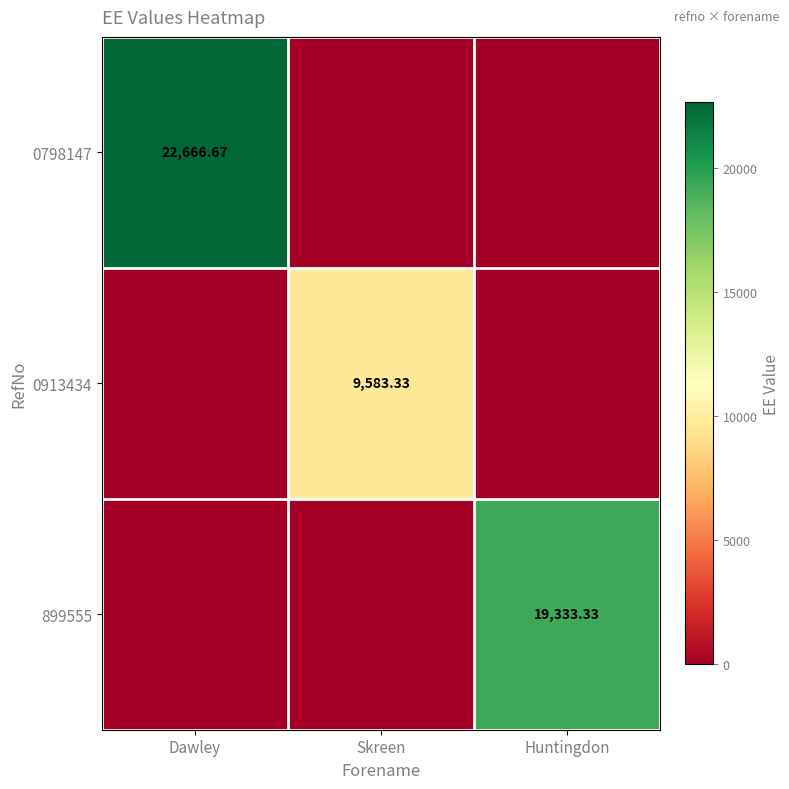

What is the difference between the 899555 values at Huntingdon and Dawley?

19333.3